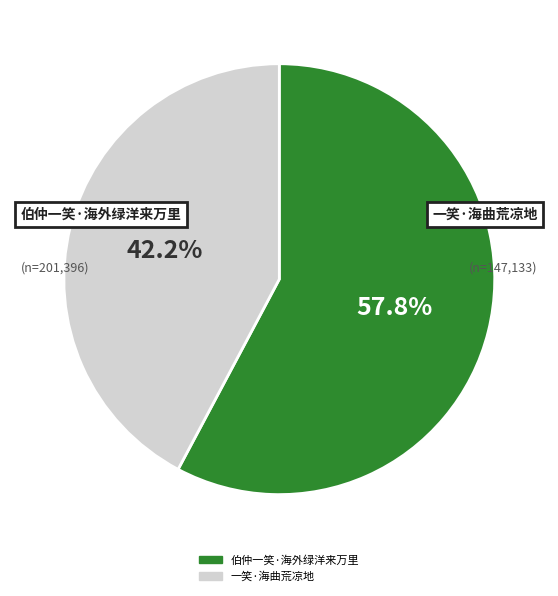

Is there a majority slice in this chart?

Yes